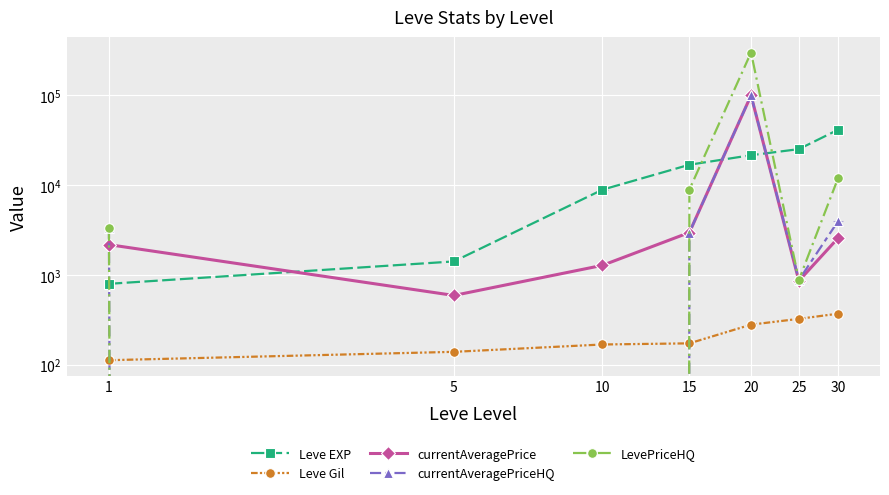

The Leve EXP series shows 41410.0 at 30. True or false?

True